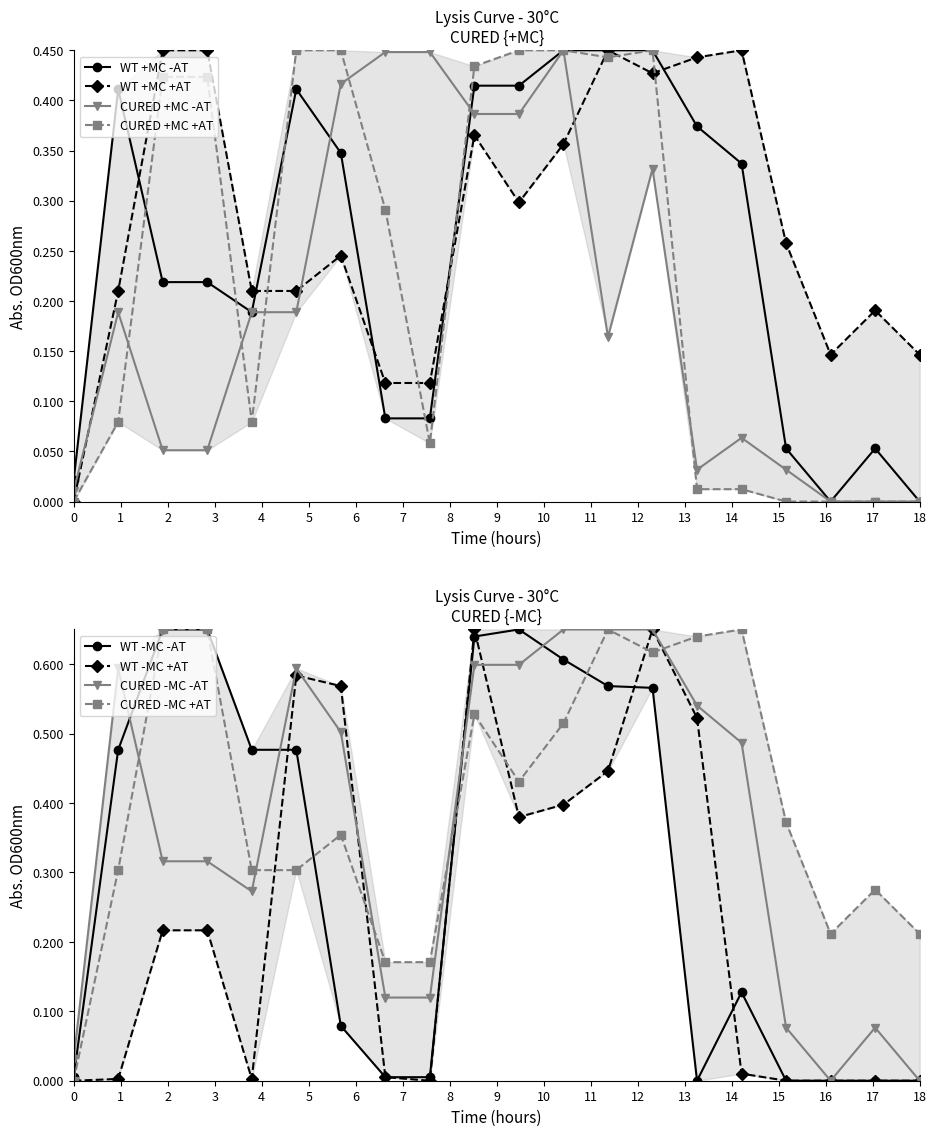

How many interior local peaks does the col_8 series have?

4